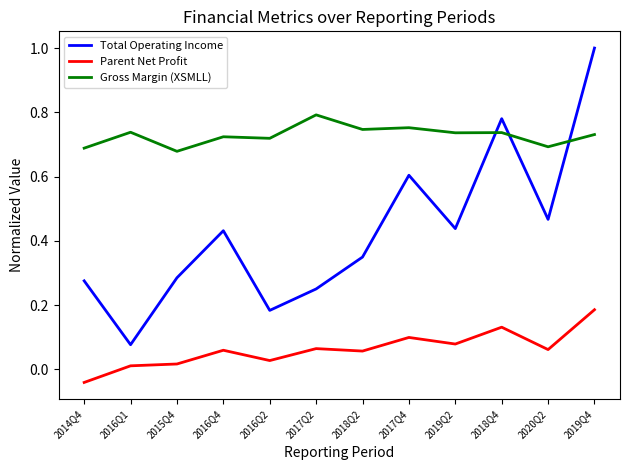

True or false: Total Operating Income has a value of 1.0 at 2019Q4.

True